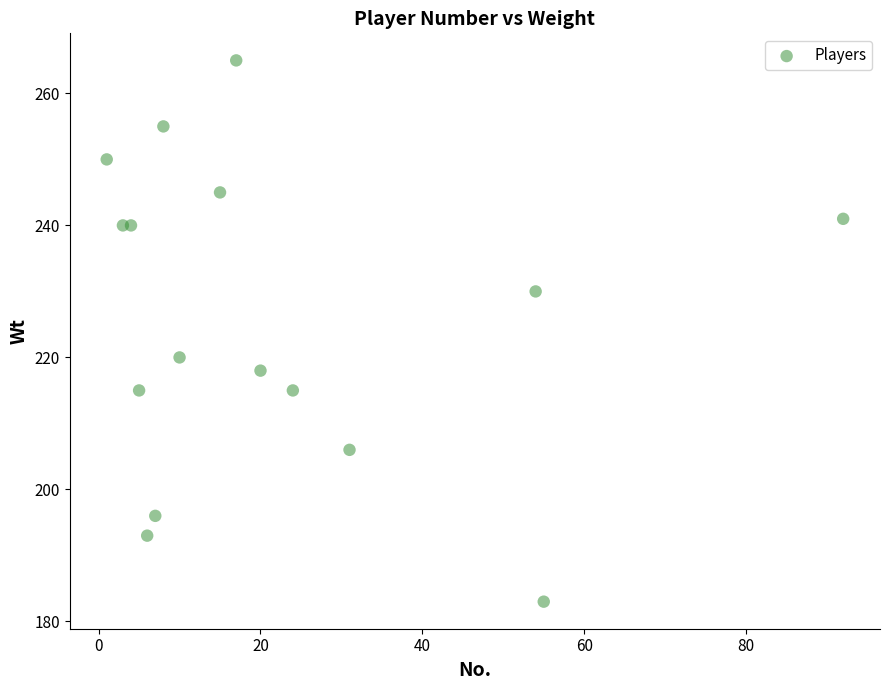

What Y value in the scatter plot is closest to 224?

220